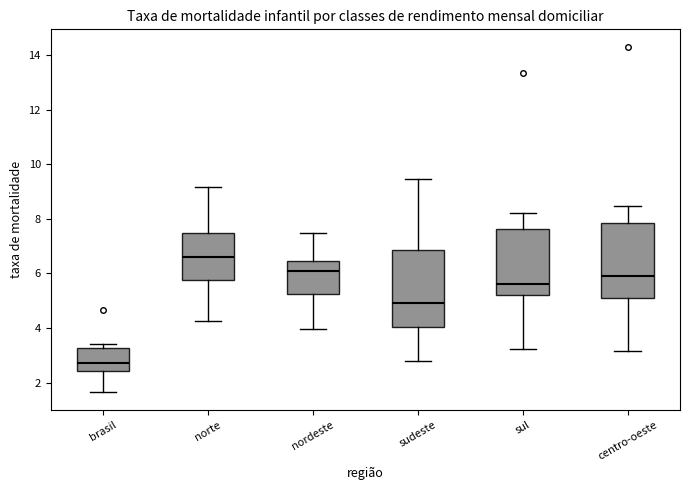

Where does the lower whisker of the box for nordeste end on the y-axis? The values are not printed on the chart, so give them approximately, as read against the axis.

4.0